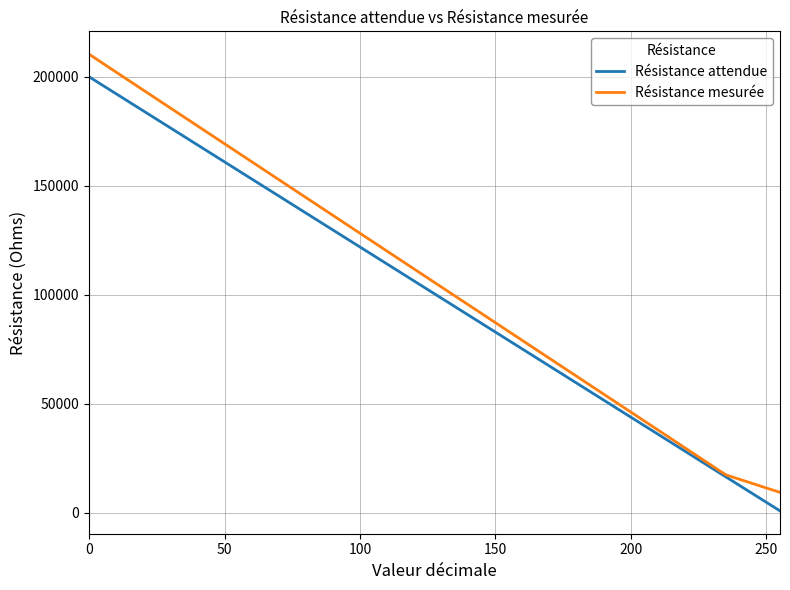

What is the maximum value shown in the chart?

210430.0